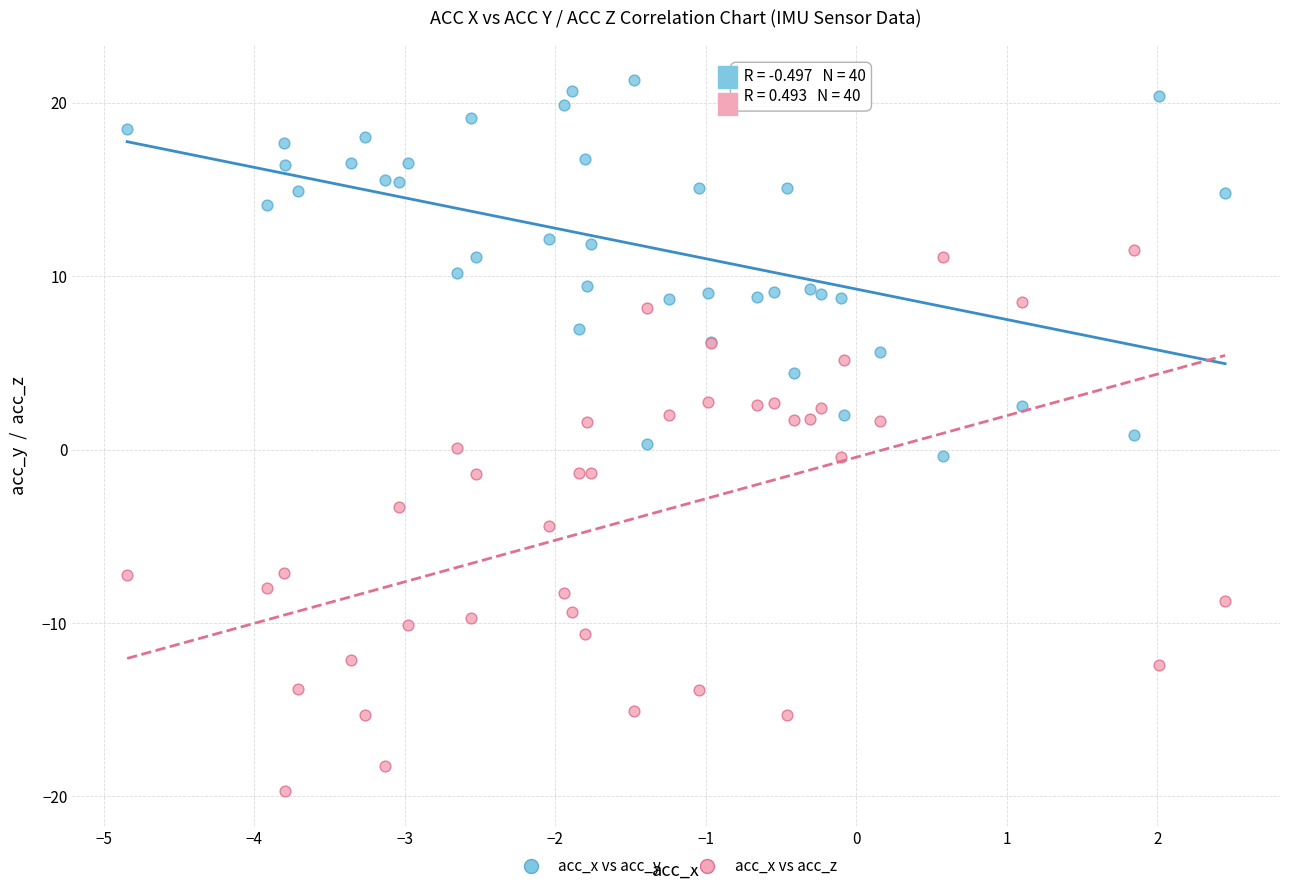

Which series contains the highest Y value?

acc_x vs acc_y